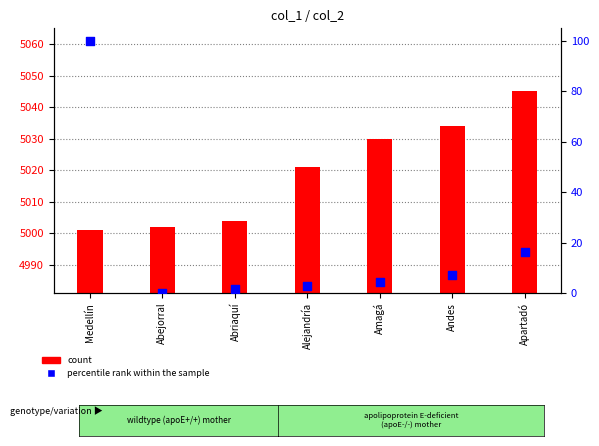

Is the value of count at Apartadó greater than the value of percentile rank within the sample at Amagá?

Yes